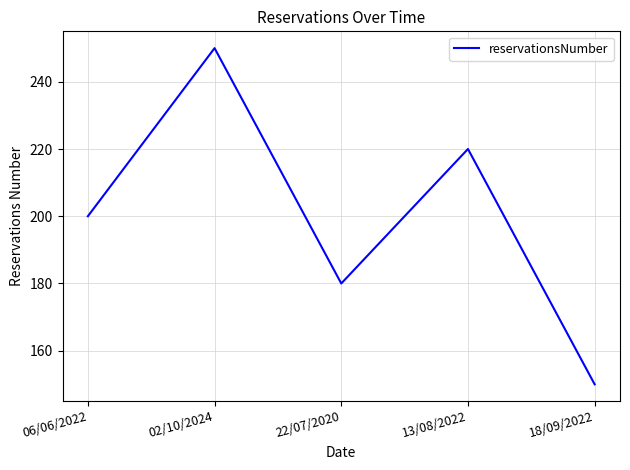

Reading right to left, list all the values displayed in this chart.

18/09/2022=150	13/08/2022=220	22/07/2020=180	02/10/2024=250	06/06/2022=200